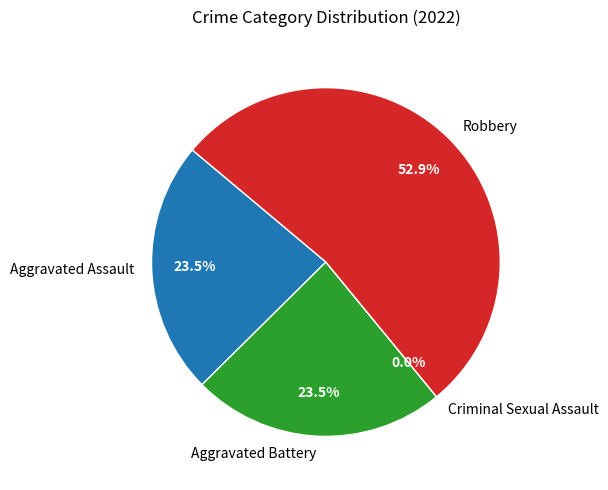

Which slice is the smallest?

Criminal Sexual Assault